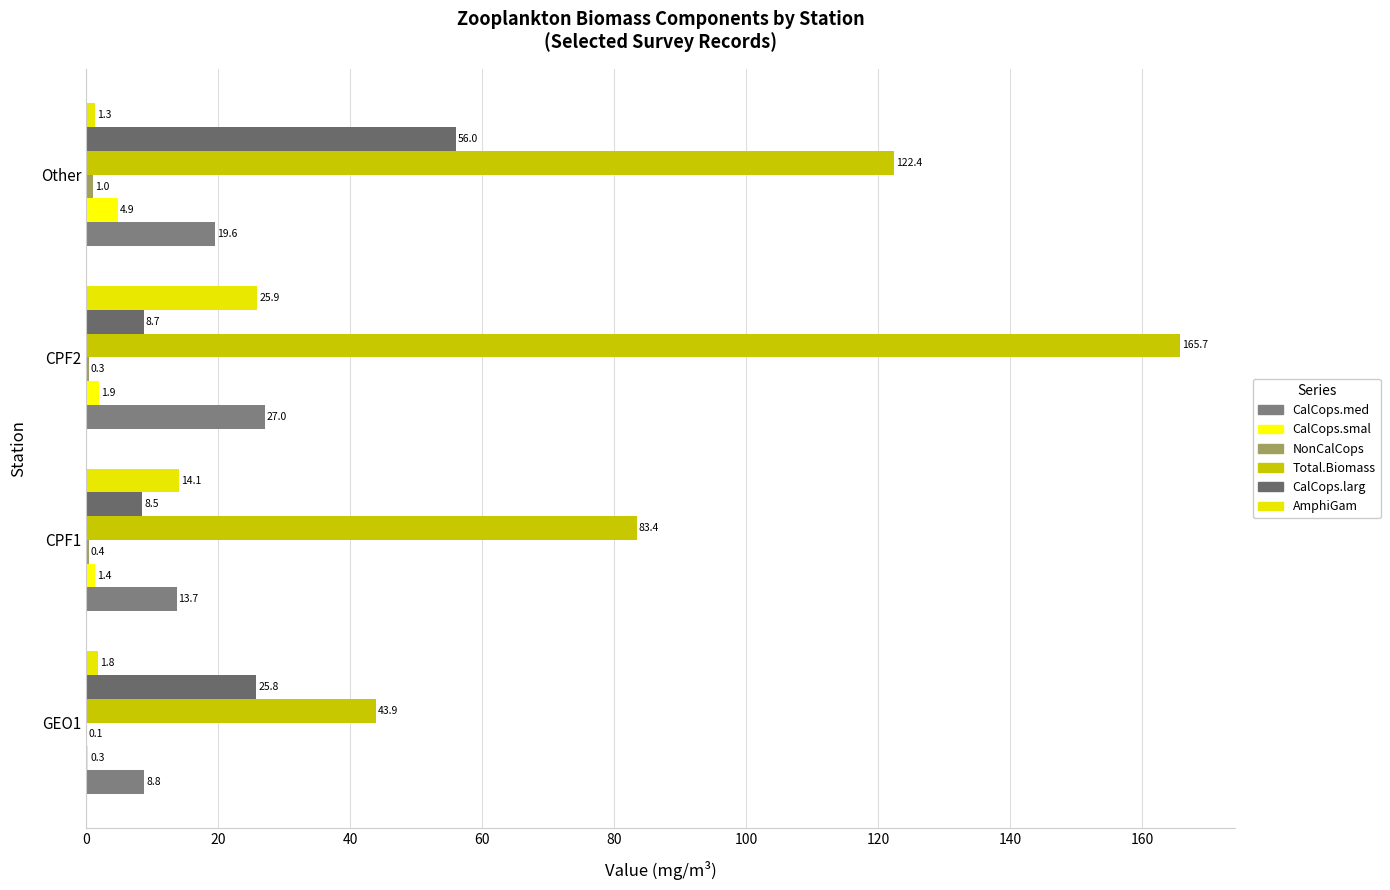

Which series has the largest total across all categories?

Total.Biomass